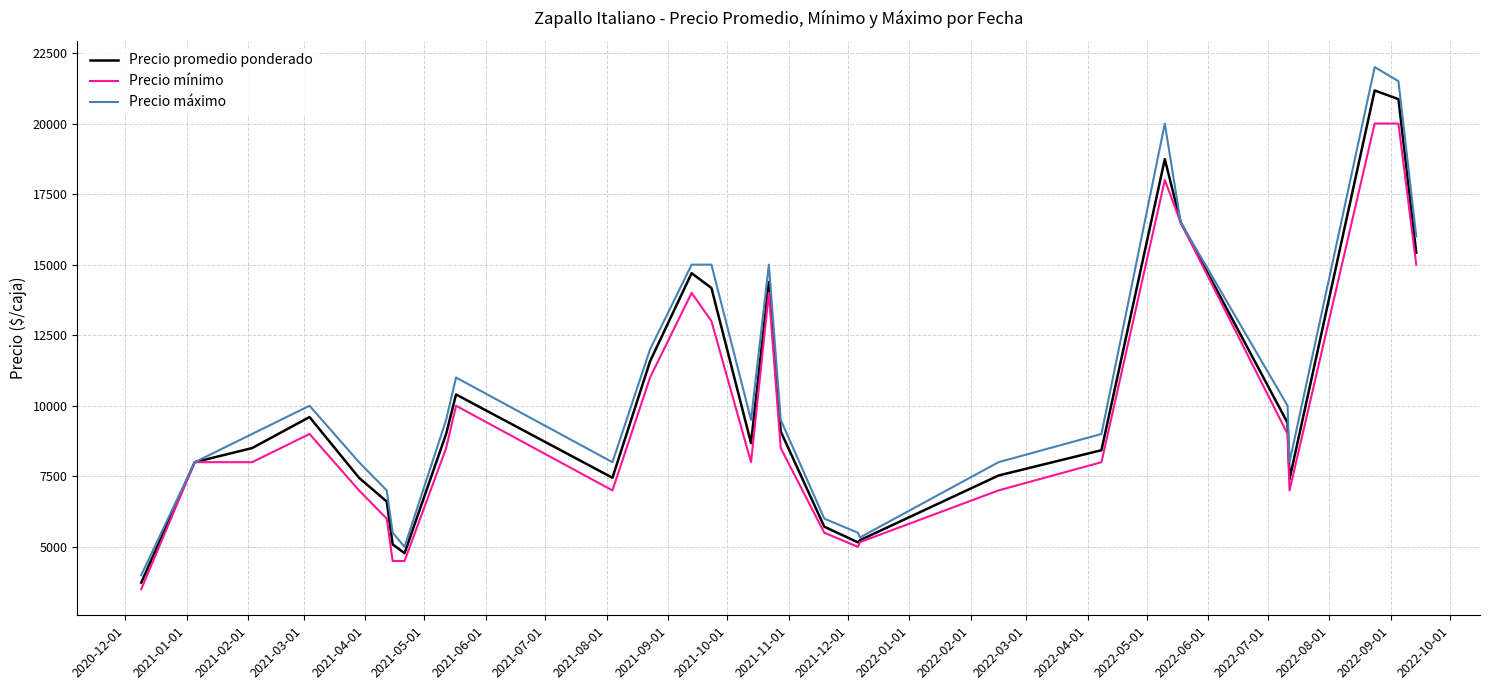

What is the maximum value for Precio promedio ponderado?

21172.0